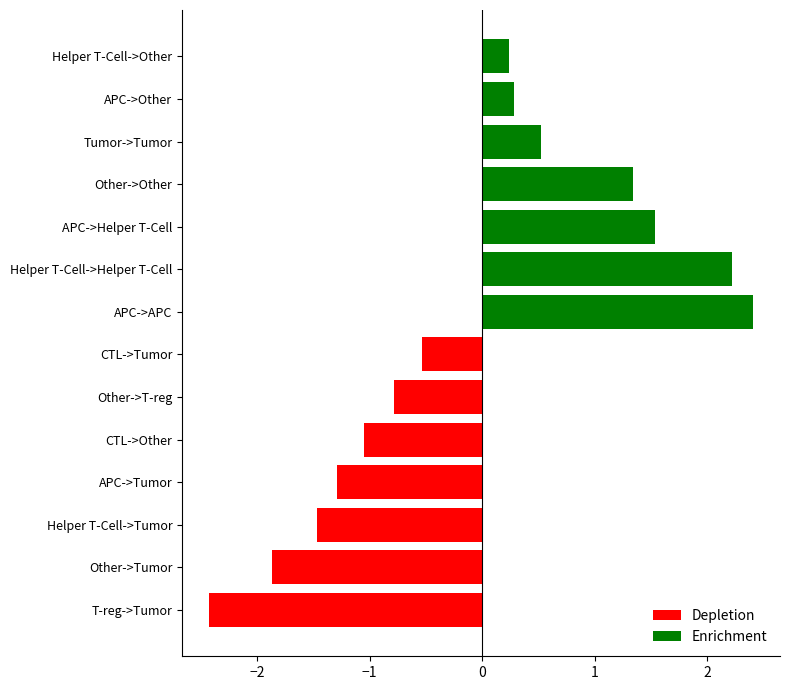

How many groups of bars are there?

14